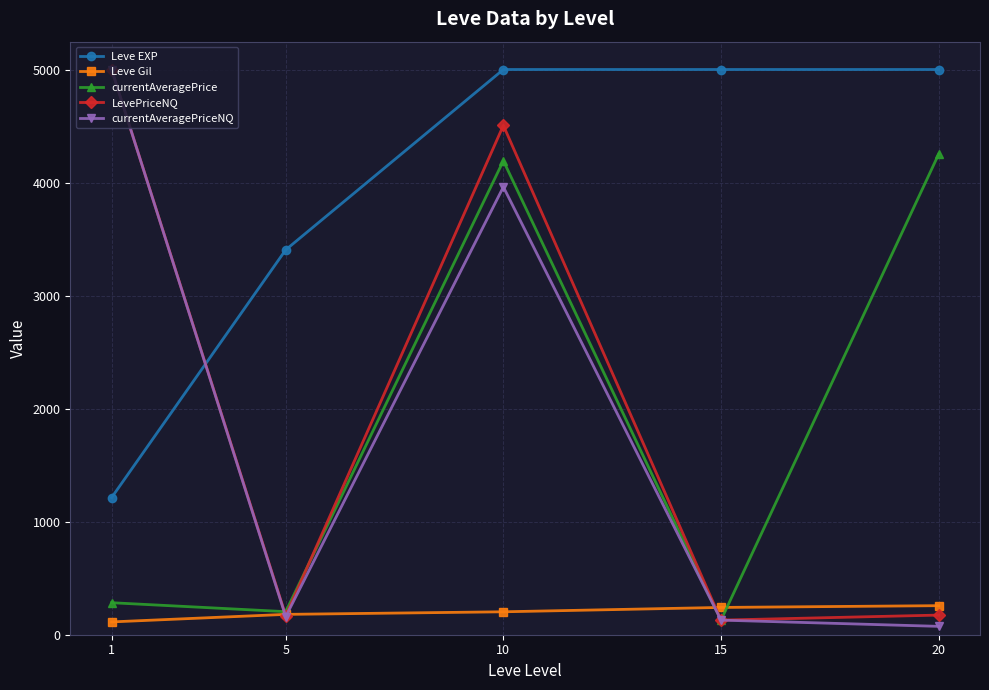

Which series has the widest spread of values?

currentAveragePriceNQ